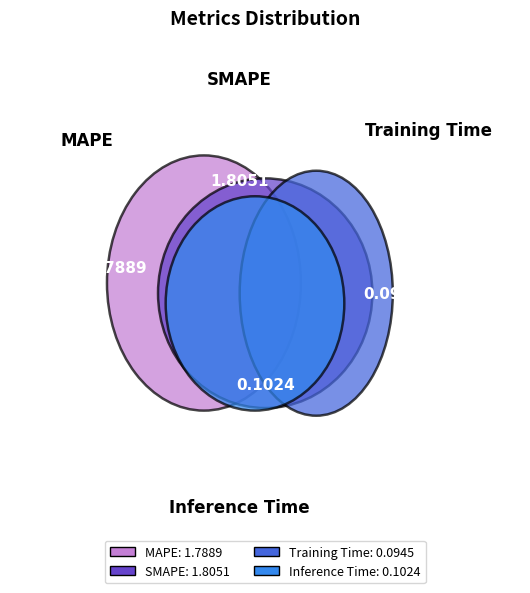

What is the total percentage of SMAPE and Training Time?

50.1%